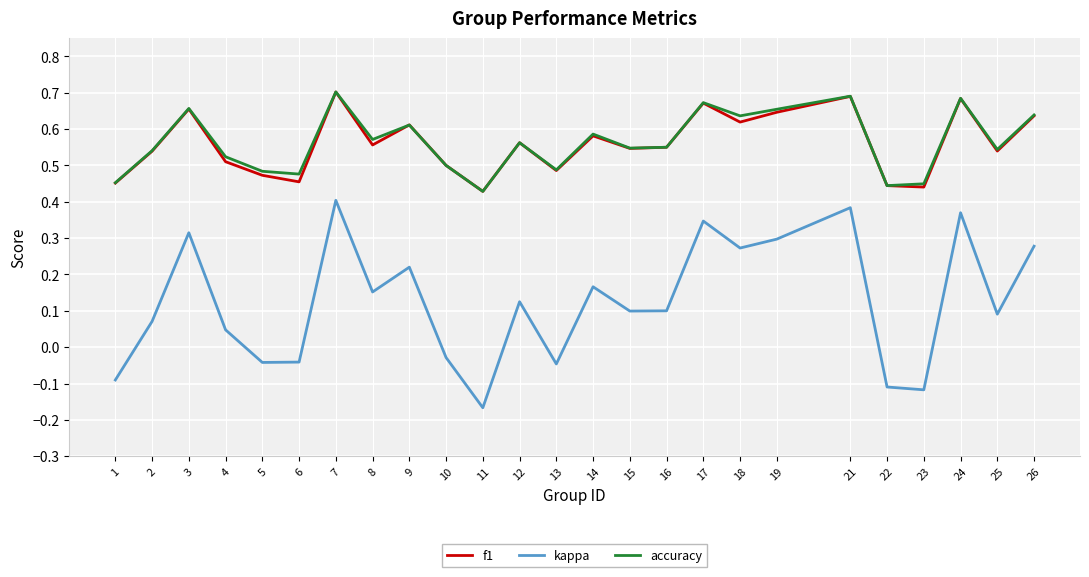

Which series changed the most between 13 and 21?

kappa